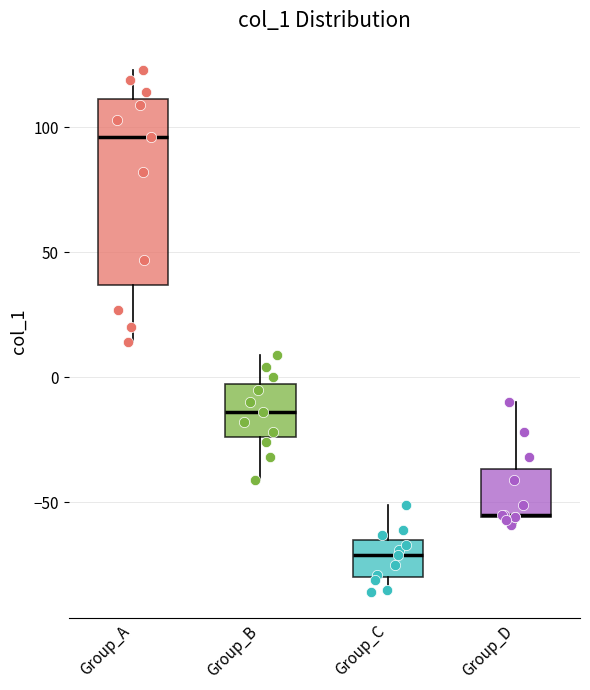

Reading left to right, read every box against the y-axis: the position of its median line, the range the box covers, and the ends of its whiskers. The values are not printed on the chart, so give them approximately, as read against the axis.

Group_A: median 95, box 35 to 110, whiskers 15 to 125
Group_B: median -15, box -25 to 0, whiskers -40 to 10
Group_C: median -70, box -80 to -65, whiskers -85 to -50
Group_D: median -55, box -55 to -35, whiskers -60 to -10